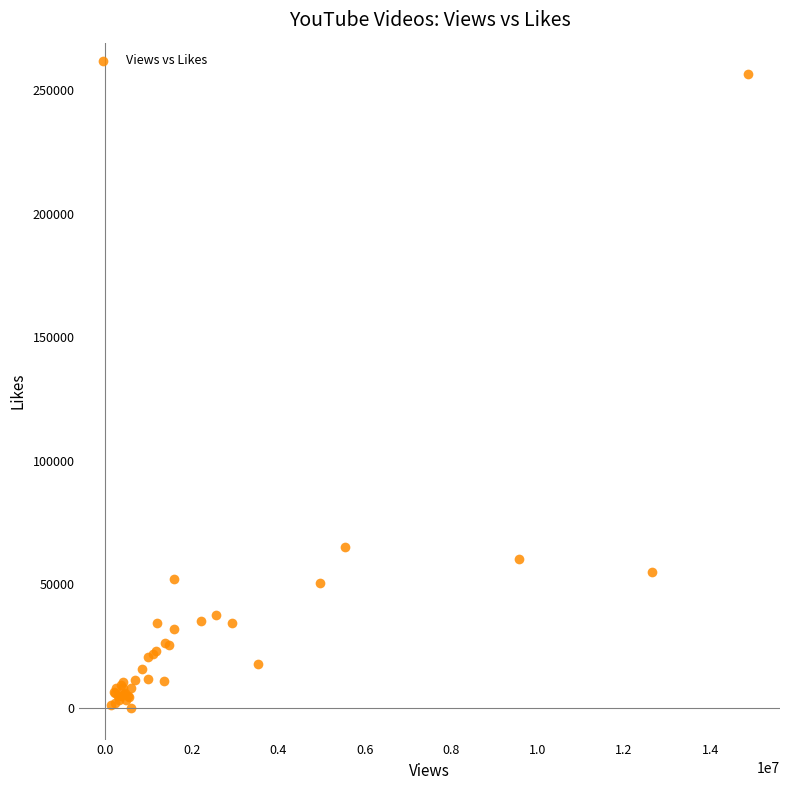

What Y value in the scatter plot is closest to 128265?

65278